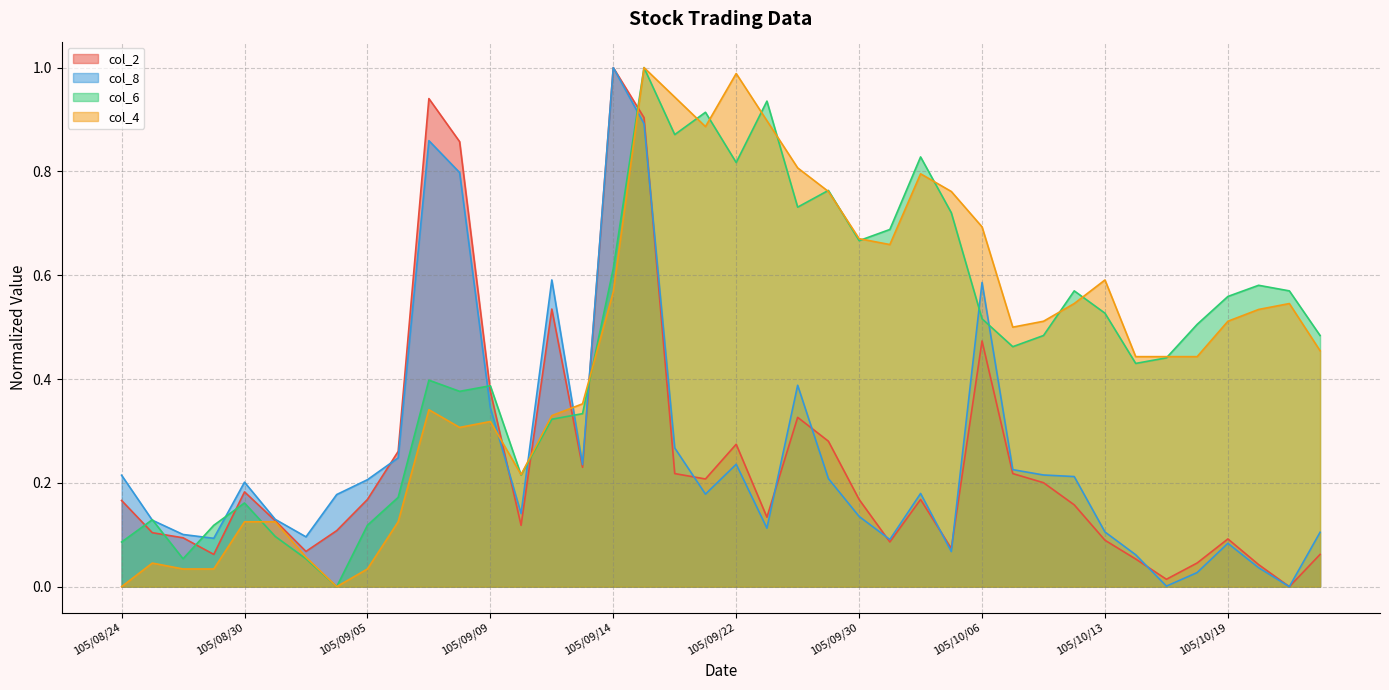

What is the maximum value shown in the chart?

1.0